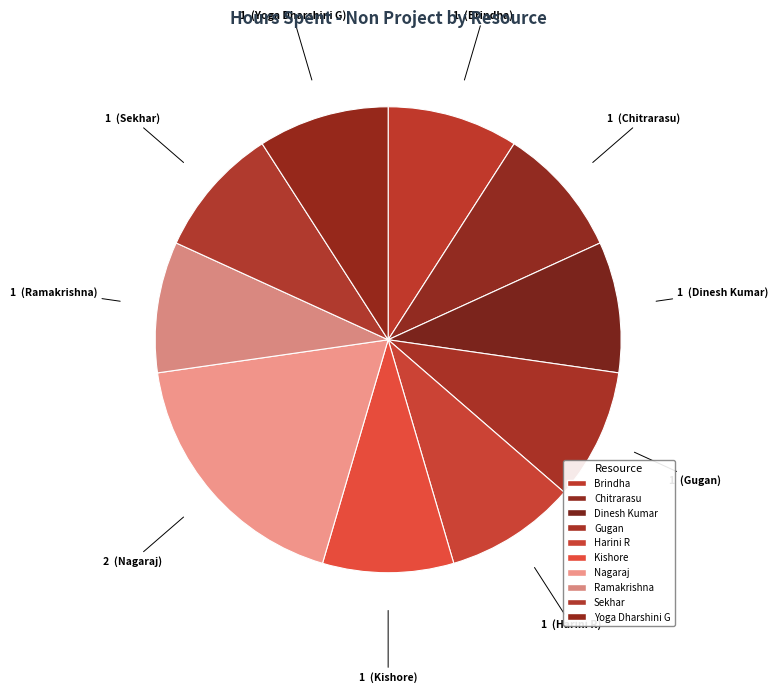

Does any single category account for the majority?

No